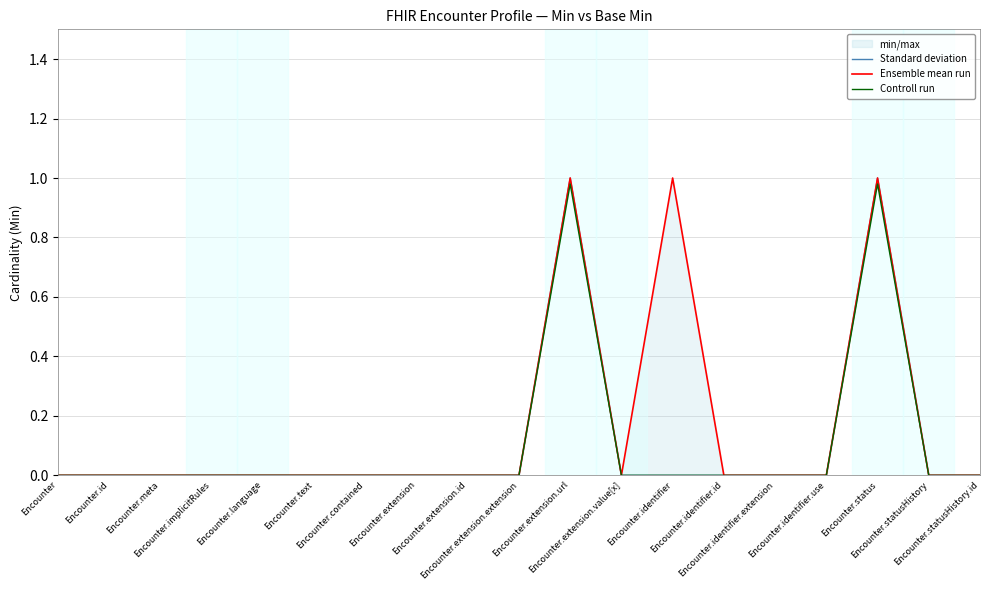

Does the chart display data point markers on the line(s)?

No